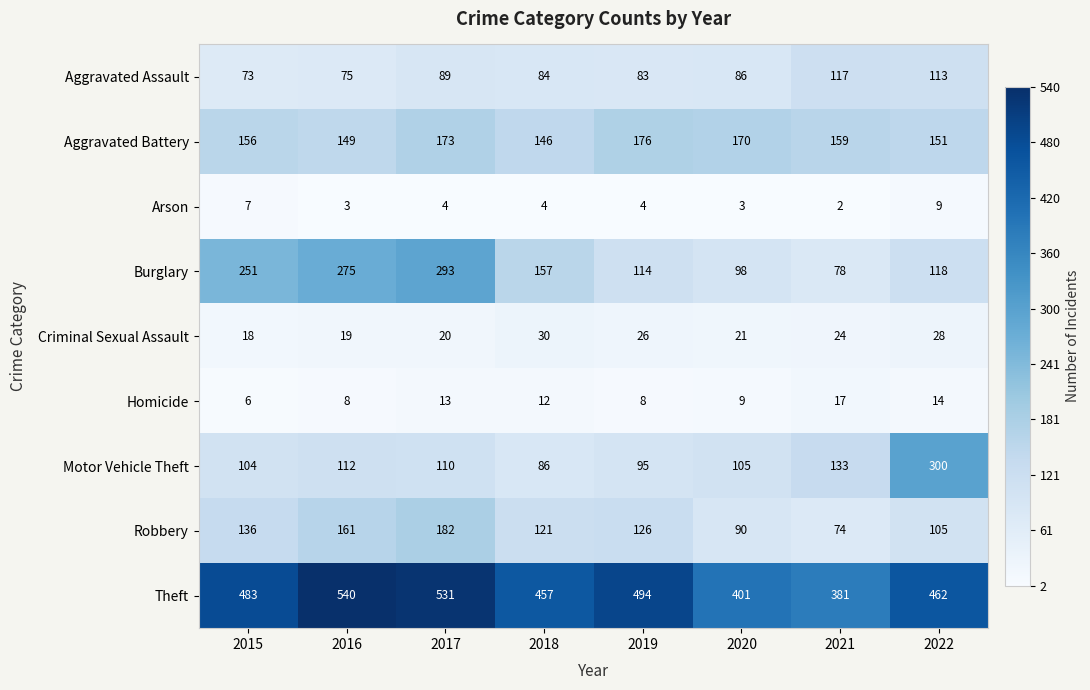

At 2019, list the series in order from largest to smallest.

Theft, Aggravated Battery, Robbery, Burglary, Motor Vehicle Theft, Aggravated Assault, Criminal Sexual Assault, Homicide, Arson